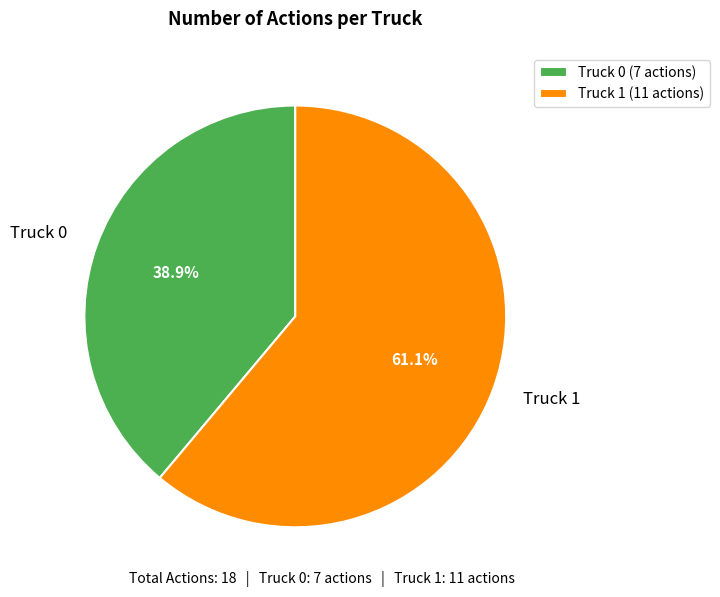

What percentage do Truck 0 and Truck 1 together represent?

100.0%